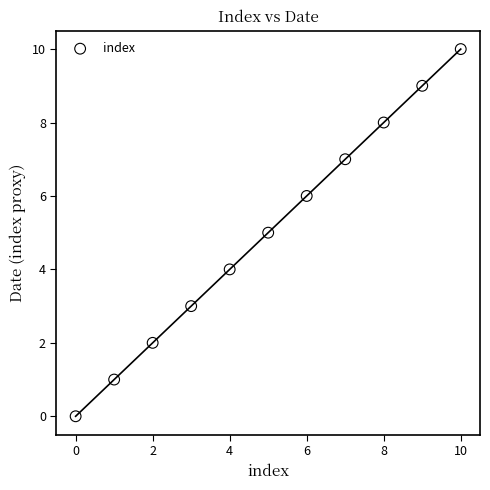

What is the average Y value?

5